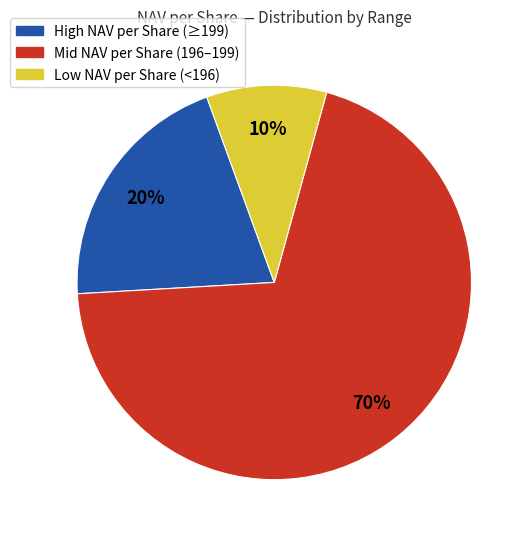

Is there a majority slice in this chart?

Yes